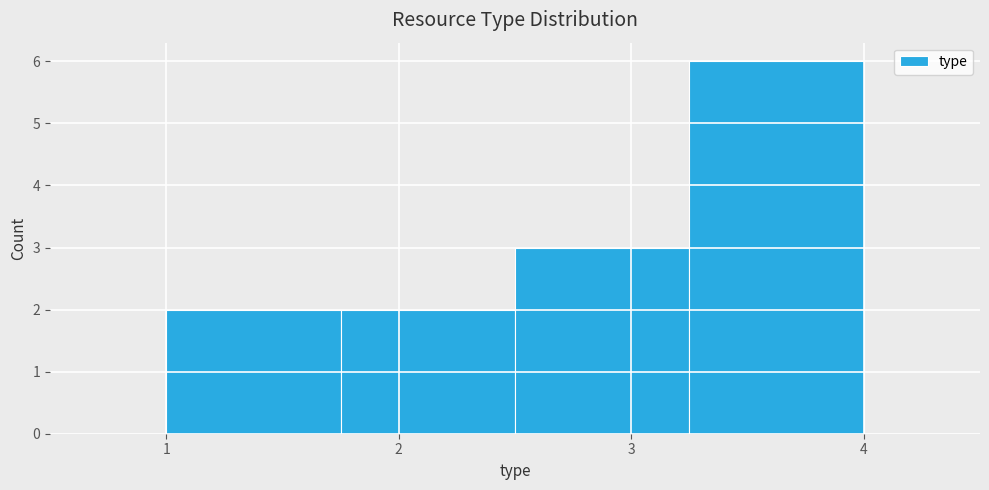

What is the height of the bar covering 1.00 to 1.75 on the x-axis? Neither the bar edges nor the heights are printed on the chart, so give them approximately, as read against the axes.

2